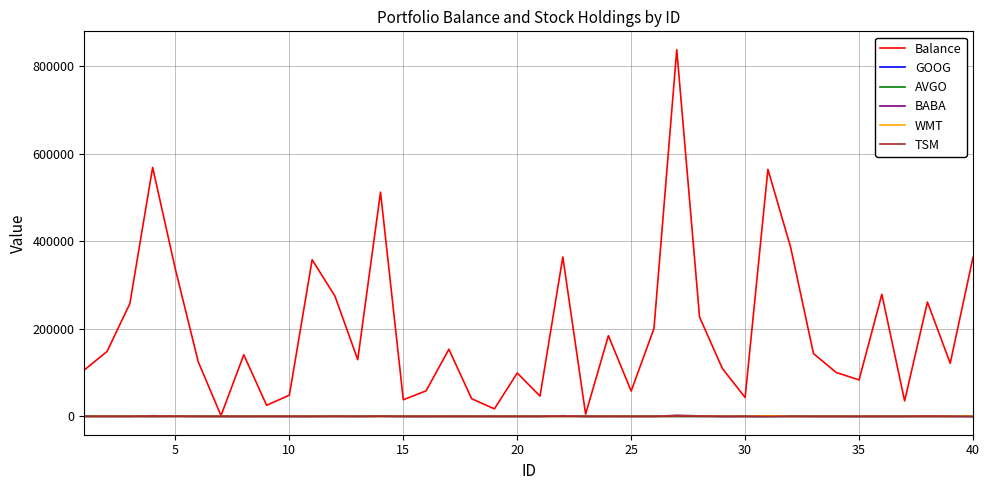

Which series has the largest range (max minus min)?

Balance